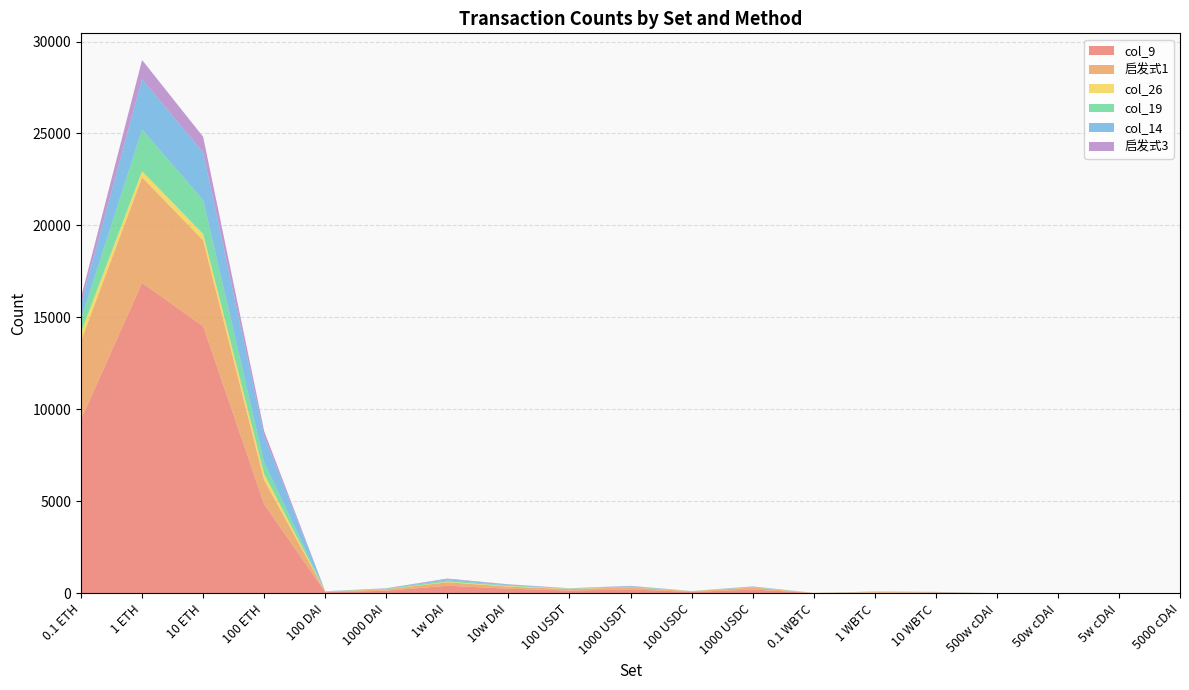

Reading left to right, what are all the values shown in this chart?

col_9: 9446	16878	14520	4836	63	143	414	254	151	216	76	209	15	42	36	3	1	0	2
启发式1: 4272	5737	4674	1312	34	71	191	113	82	107	41	107	7	21	20	2	1	0	1
col_26: 477	333	349	339	9	8	27	33	16	4	7	8	6	12	5	4	4	0	0
col_19: 700	2270	1839	625	2	27	76	33	11	36	2	23	0	7	1	0	0	0	0
col_14: 848	2740	2588	1442	7	16	60	46	12	28	0	19	0	14	19	0	0	0	0
启发式3: 343	1037	850	264	1	13	38	16	6	17	1	12	0	4	1	0	0	0	0